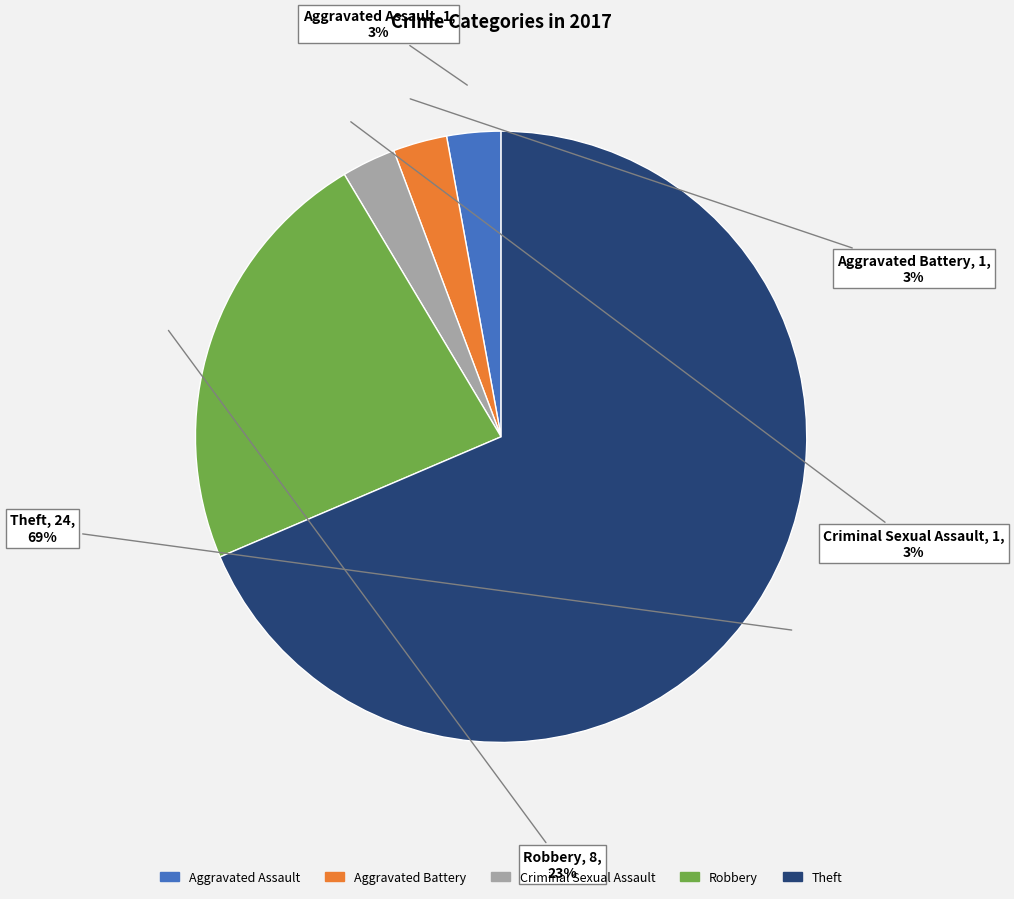

To the nearest percent, what is the average slice percentage?

20%